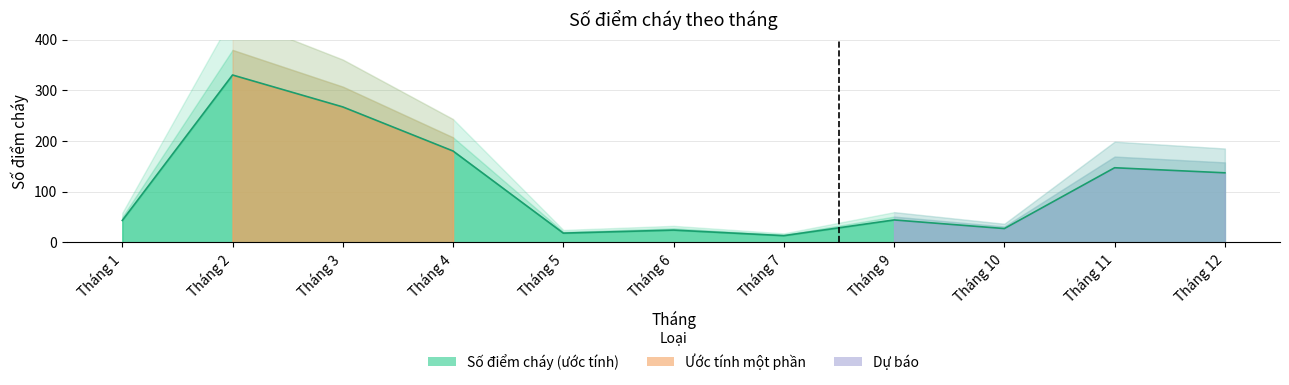

Count the number of values greater than 44.

5